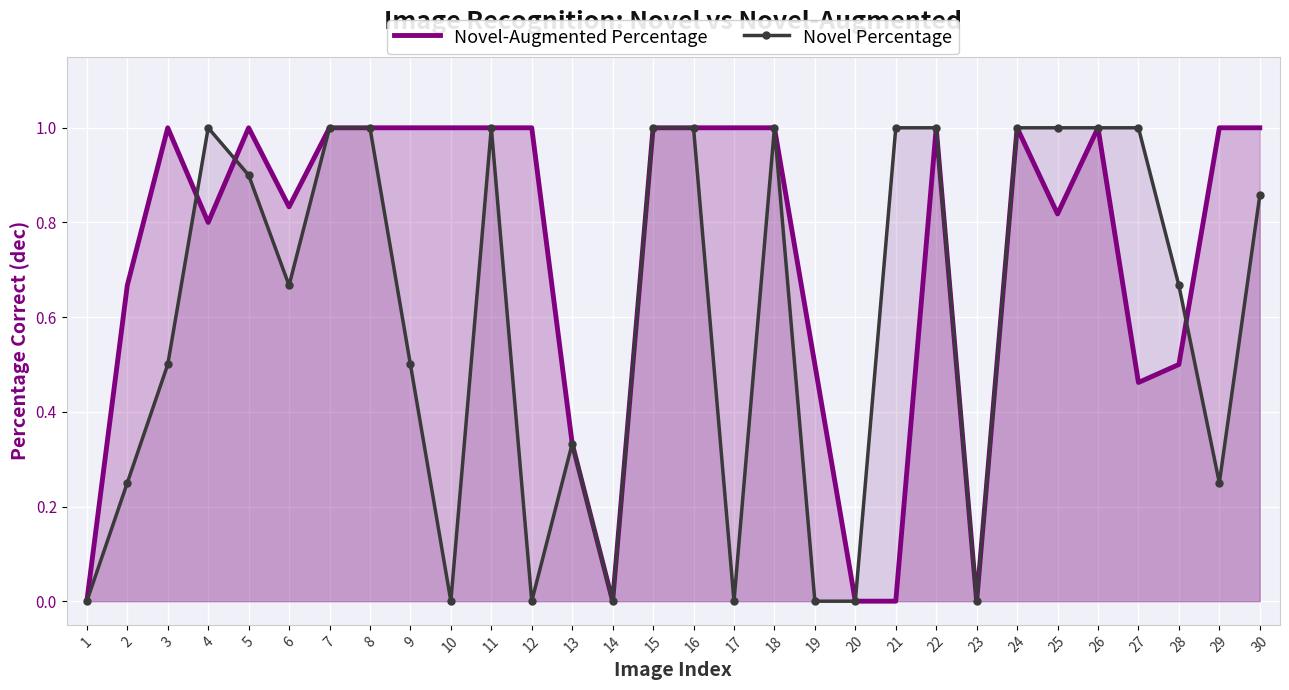

True or false: Novel-Augmented Percentage and Novel Percentage intersect in this chart.

True